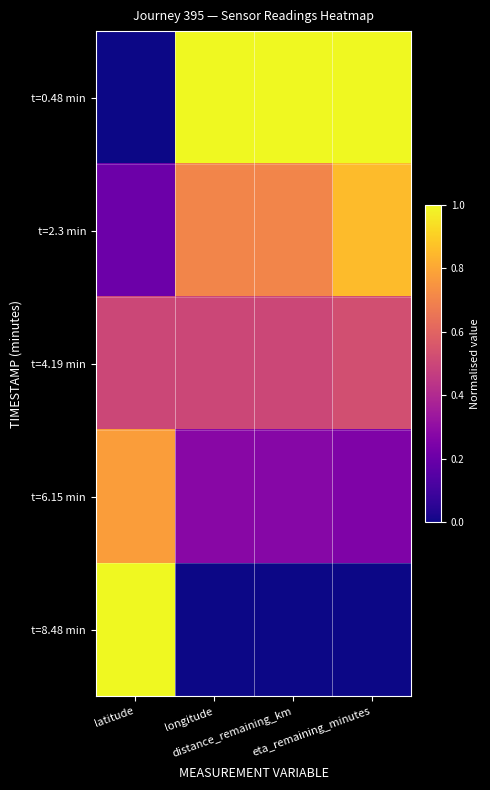

Reading left to right, what are all the values shown in this chart?

t=0.48 min: latitude=0.0	longitude=1.0	distance_remaining_km=1.0	eta_remaining_minutes=1.0
t=2.3 min: latitude=0.2	longitude=0.7	distance_remaining_km=0.7	eta_remaining_minutes=0.9
t=4.19 min: latitude=0.5	longitude=0.5	distance_remaining_km=0.5	eta_remaining_minutes=0.5
t=6.15 min: latitude=0.8	longitude=0.3	distance_remaining_km=0.3	eta_remaining_minutes=0.3
t=8.48 min: latitude=1.0	longitude=0.0	distance_remaining_km=0.0	eta_remaining_minutes=0.0